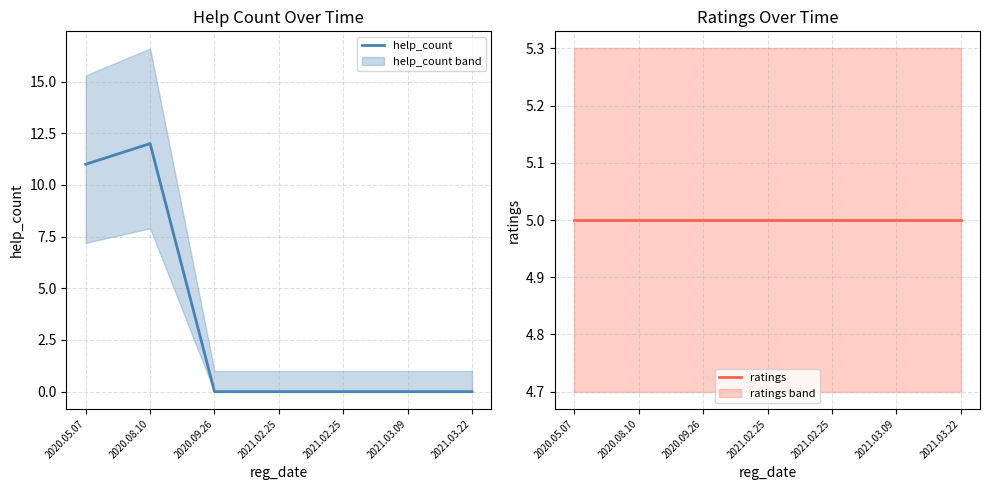

True or false: help_count and ratings cross at least once.

True